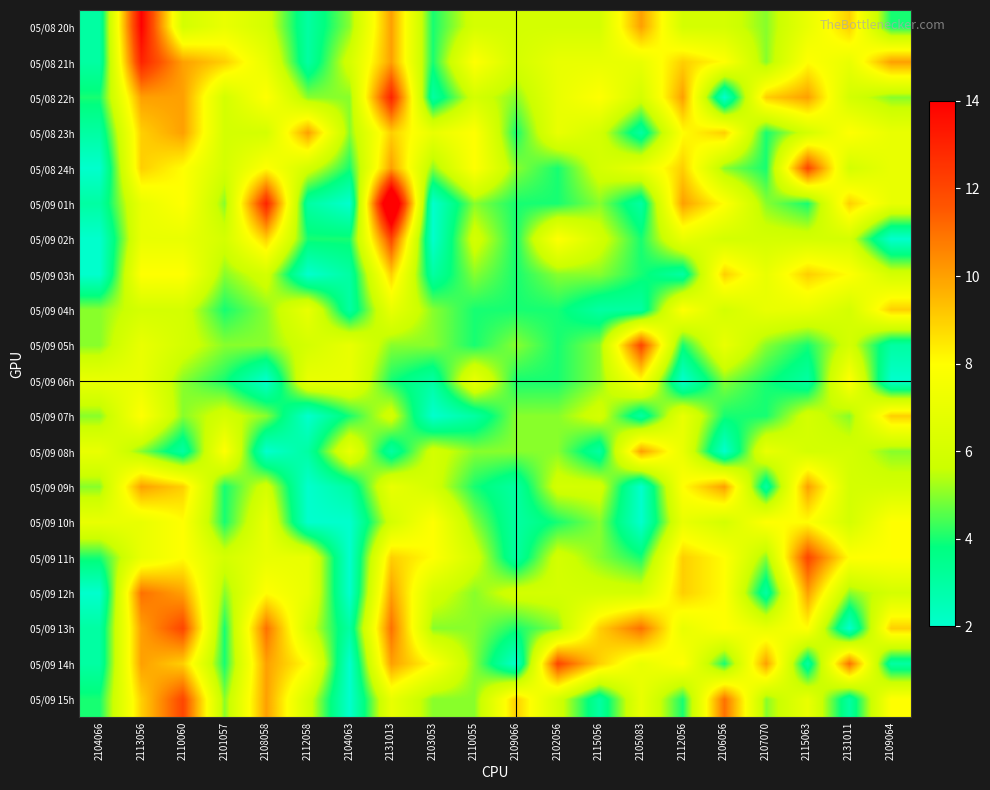

Reading left to right, what are all the values shown in this chart?

05/08 20h: 2104066=3	2113056=14	2110060=6	2101057=7	2108058=6	2112058=3	2104063=5	2131013=10	2103053=4	2110055=6	2109066=6	2102056=6	2115056=6	2105083=10	2112056=6	2106056=6	2107070=5	2115063=7	2131011=9	2109064=4
05/08 21h: 2104066=3	2113056=13	2110060=10	2101057=9	2108058=7	2112058=3	2104063=6	2131013=10	2103053=4	2110055=8	2109066=6	2102056=7	2115056=7	2105083=7	2112056=9	2106056=8	2107070=5	2115063=8	2131011=7	2109064=10
05/08 22h: 2104066=4	2113056=10	2110060=10	2101057=6	2108058=8	2112058=5	2104063=5	2131013=13	2103053=3	2110055=6	2109066=5	2102056=7	2115056=8	2105083=6	2112056=10	2106056=2	2107070=9	2115063=10	2131011=6	2109064=5
05/08 23h: 2104066=3	2113056=9	2110060=10	2101057=6	2108058=6	2112058=10	2104063=5	2131013=9	2103053=7	2110055=8	2109066=4	2102056=7	2115056=6	2105083=3	2112056=8	2106056=9	2107070=4	2115063=6	2131011=8	2109064=7
05/08 24h: 2104066=2	2113056=9	2110060=8	2101057=6	2108058=8	2112058=6	2104063=4	2131013=10	2103053=5	2110055=8	2109066=5	2102056=4	2115056=6	2105083=7	2112056=9	2106056=5	2107070=4	2115063=12	2131011=6	2109064=7
05/09 01h: 2104066=3	2113056=7	2110060=8	2101057=5	2108058=13	2112058=3	2104063=2	2131013=17	2103053=2	2110055=5	2109066=4	2102056=4	2115056=5	2105083=3	2112056=10	2106056=8	2107070=5	2115063=4	2131011=9	2109064=7
05/09 02h: 2104066=2	2113056=7	2110060=7	2101057=6	2108058=9	2112058=4	2104063=4	2131013=12	2103053=2	2110055=6	2109066=4	2102056=8	2115056=6	2105083=4	2112056=7	2106056=6	2107070=6	2115063=6	2131011=6	2109064=2
05/09 03h: 2104066=2	2113056=8	2110060=8	2101057=5	2108058=6	2112058=2	2104063=3	2131013=9	2103053=3	2110055=5	2109066=4	2102056=5	2115056=5	2105083=4	2112056=3	2106056=9	2107070=7	2115063=9	2131011=8	2109064=6
05/09 04h: 2104066=5	2113056=6	2110060=6	2101057=4	2108058=5	2112058=7	2104063=3	2131013=7	2103053=5	2110055=4	2109066=4	2102056=4	2115056=3	2105083=3	2112056=8	2106056=6	2107070=7	2115063=7	2131011=6	2109064=9
05/09 05h: 2104066=5	2113056=7	2110060=6	2101057=5	2108058=5	2112058=6	2104063=7	2131013=5	2103053=5	2110055=4	2109066=5	2102056=4	2115056=5	2105083=12	2112056=4	2106056=7	2107070=5	2115063=4	2131011=6	2109064=3
05/09 06h: 2104066=7	2113056=7	2110060=5	2101057=4	2108058=2	2112058=7	2104063=7	2131013=4	2103053=3	2110055=7	2109066=4	2102056=4	2115056=5	2105083=8	2112056=2	2106056=5	2107070=4	2115063=3	2131011=8	2109064=2
05/09 07h: 2104066=5	2113056=8	2110060=5	2101057=6	2108058=5	2112058=2	2104063=4	2131013=6	2103053=2	2110055=3	2109066=5	2102056=5	2115056=6	2105083=3	2112056=7	2106056=4	2107070=4	2115063=6	2131011=5	2109064=9
05/09 08h: 2104066=7	2113056=5	2110060=3	2101057=8	2108058=2	2112058=3	2104063=7	2131013=3	2103053=6	2110055=5	2109066=5	2102056=5	2115056=3	2105083=10	2112056=7	2106056=2	2107070=7	2115063=6	2131011=6	2109064=5
05/09 09h: 2104066=5	2113056=10	2110060=9	2101057=4	2108058=6	2112058=2	2104063=3	2131013=7	2103053=6	2110055=4	2109066=3	2102056=6	2115056=6	2105083=2	2112056=8	2106056=10	2107070=3	2115063=10	2131011=6	2109064=6
05/09 10h: 2104066=7	2113056=7	2110060=8	2101057=4	2108058=7	2112058=2	2104063=2	2131013=6	2103053=8	2110055=5	2109066=3	2102056=4	2115056=5	2105083=2	2112056=7	2106056=6	2107070=8	2115063=8	2131011=6	2109064=8
05/09 11h: 2104066=4	2113056=7	2110060=8	2101057=6	2108058=7	2112058=7	2104063=2	2131013=9	2103053=8	2110055=6	2109066=3	2102056=6	2115056=5	2105083=4	2112056=9	2106056=8	2107070=5	2115063=12	2131011=8	2109064=8
05/09 12h: 2104066=2	2113056=11	2110060=10	2101057=5	2108058=8	2112058=7	2104063=2	2131013=10	2103053=6	2110055=5	2109066=6	2102056=6	2115056=6	2105083=6	2112056=9	2106056=8	2107070=3	2115063=10	2131011=5	2109064=6
05/09 13h: 2104066=3	2113056=10	2110060=12	2101057=4	2108058=11	2112058=6	2104063=3	2131013=11	2103053=5	2110055=5	2109066=4	2102056=5	2115056=9	2105083=11	2112056=7	2106056=8	2107070=7	2115063=8	2131011=2	2109064=9
05/09 14h: 2104066=3	2113056=10	2110060=9	2101057=4	2108058=10	2112058=8	2104063=2	2131013=10	2103053=8	2110055=5	2109066=2	2102056=12	2115056=9	2105083=7	2112056=8	2106056=4	2107070=10	2115063=3	2131011=11	2109064=3
05/09 15h: 2104066=4	2113056=9	2110060=12	2101057=5	2108058=10	2112058=6	2104063=2	2131013=7	2103053=5	2110055=5	2109066=9	2102056=6	2115056=3	2105083=7	2112056=4	2106056=11	2107070=5	2115063=7	2131011=3	2109064=8